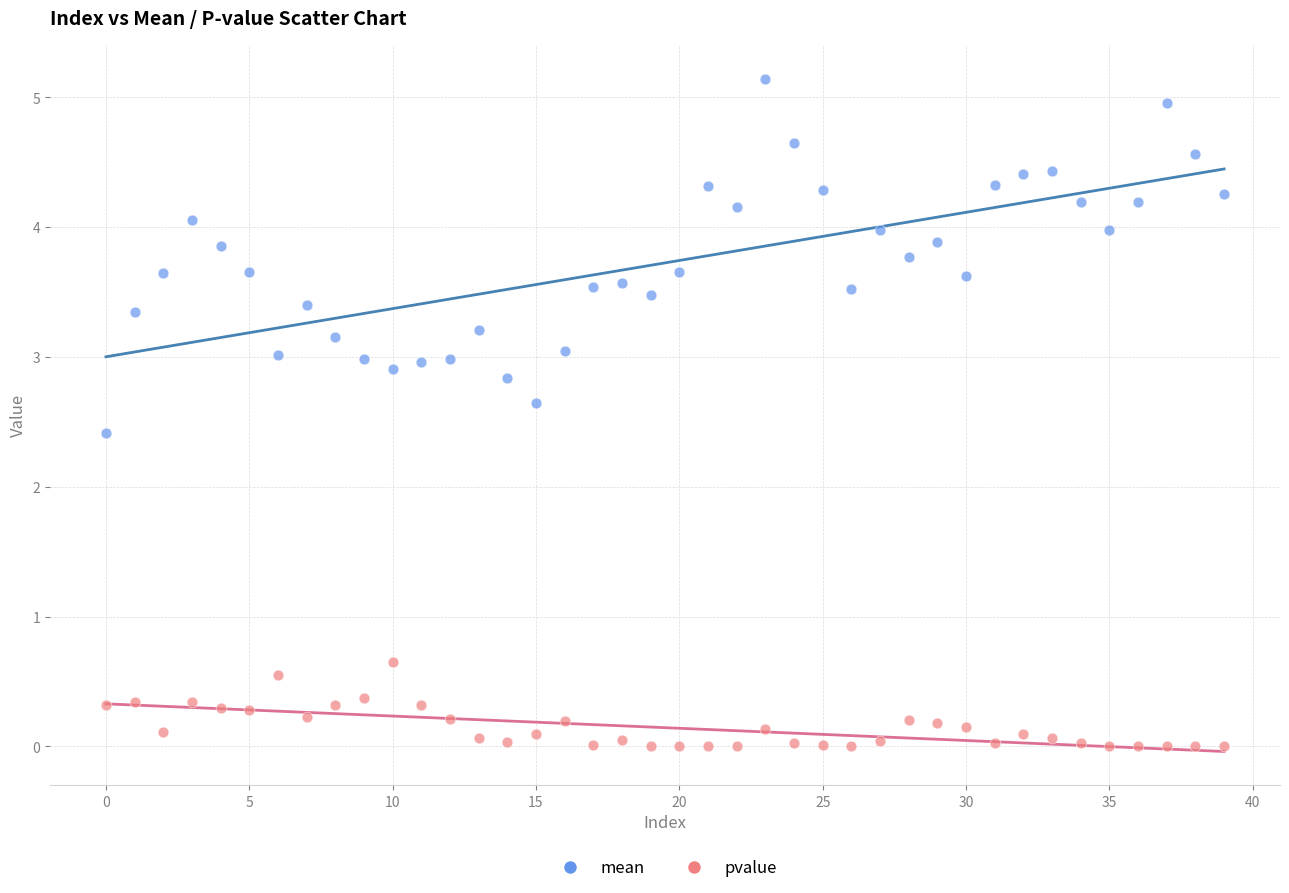

Across all data points, what is the range of Y values (max minus min)?

5.1